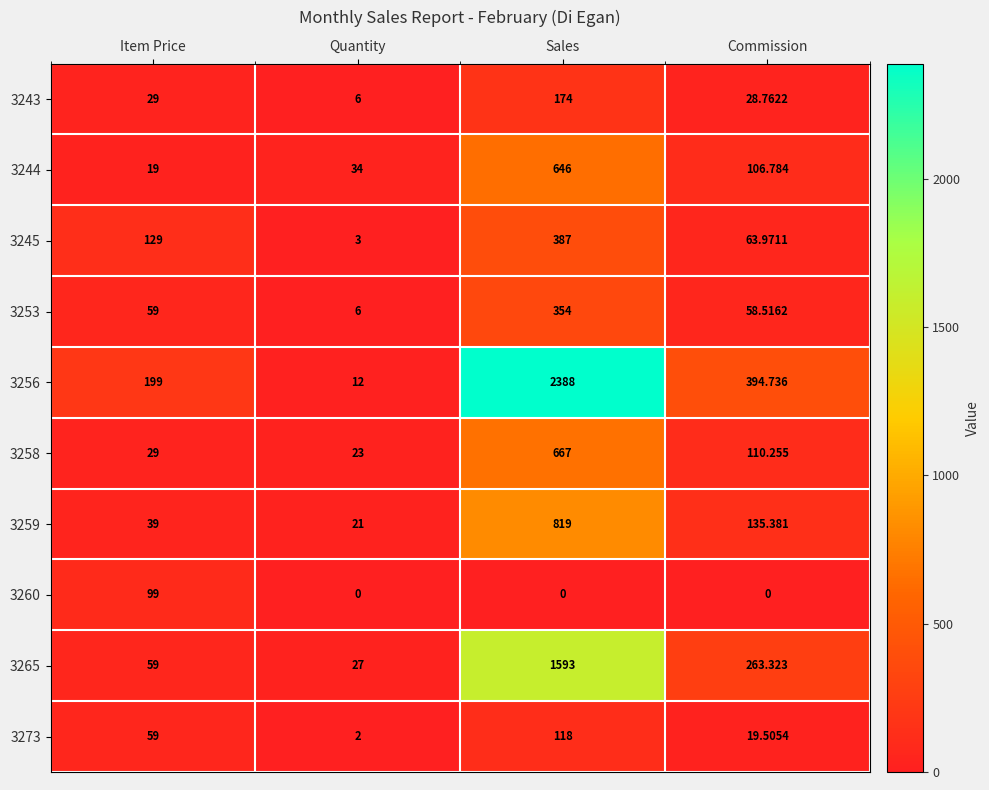

What is the difference between the highest and lowest values at Commission?

394.7